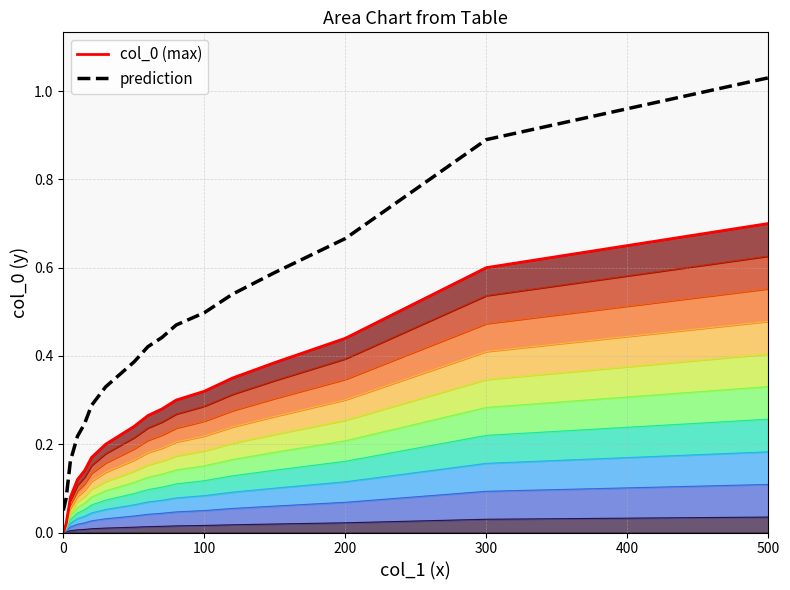

The prediction series shows 0.1 at 14. True or false?

False